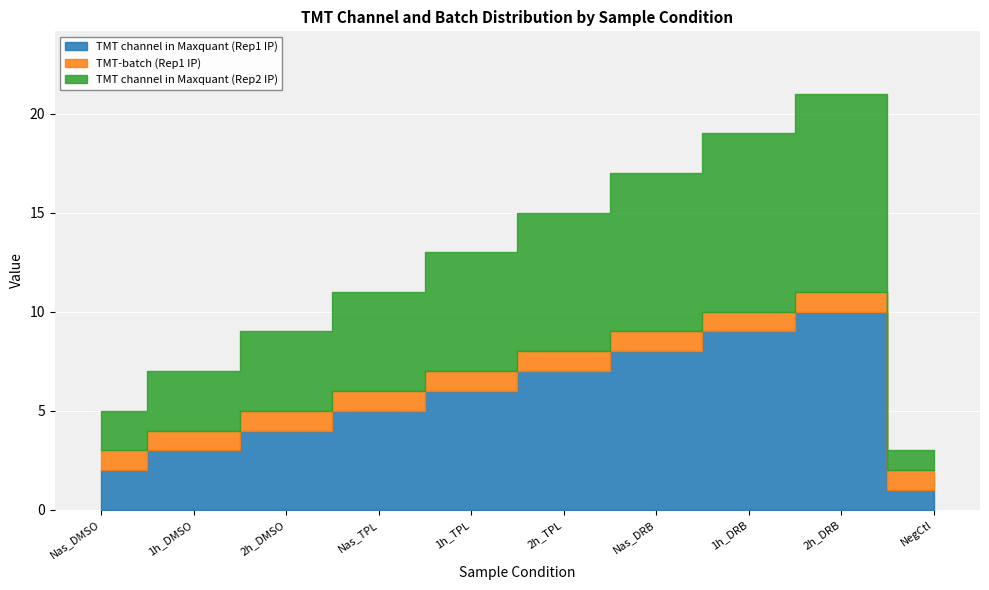

Rank the categories by TMT-batch (Rep1 IP) value from highest to lowest.

Nas_DMSO, 1h_DMSO, 2h_DMSO, Nas_TPL, 1h_TPL, 2h_TPL, Nas_DRB, 1h_DRB, 2h_DRB, NegCtl